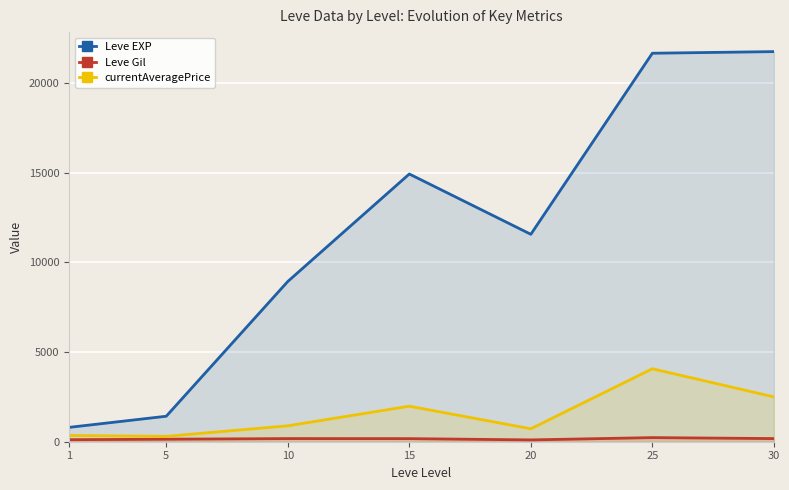

Between 20 and 25, which series saw the biggest shift?

Leve EXP